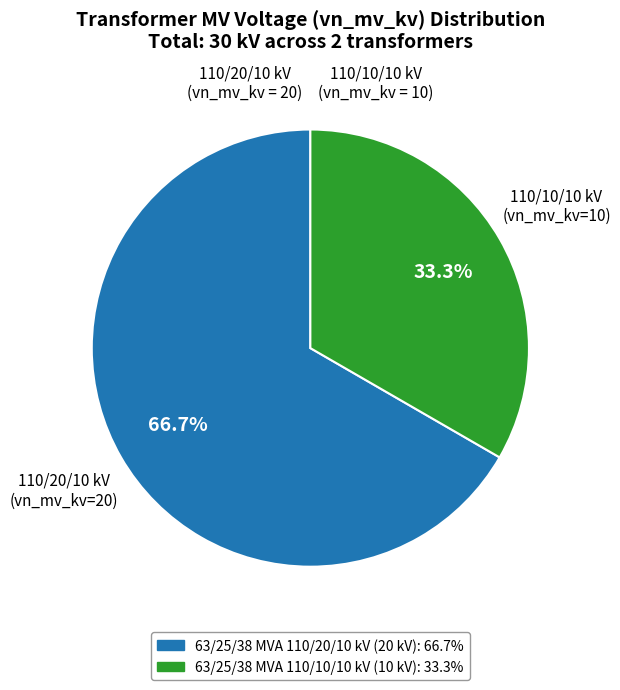

True or false: 63/25/38 MVA 110/10/10 kV accounts for 28% of the total.

False